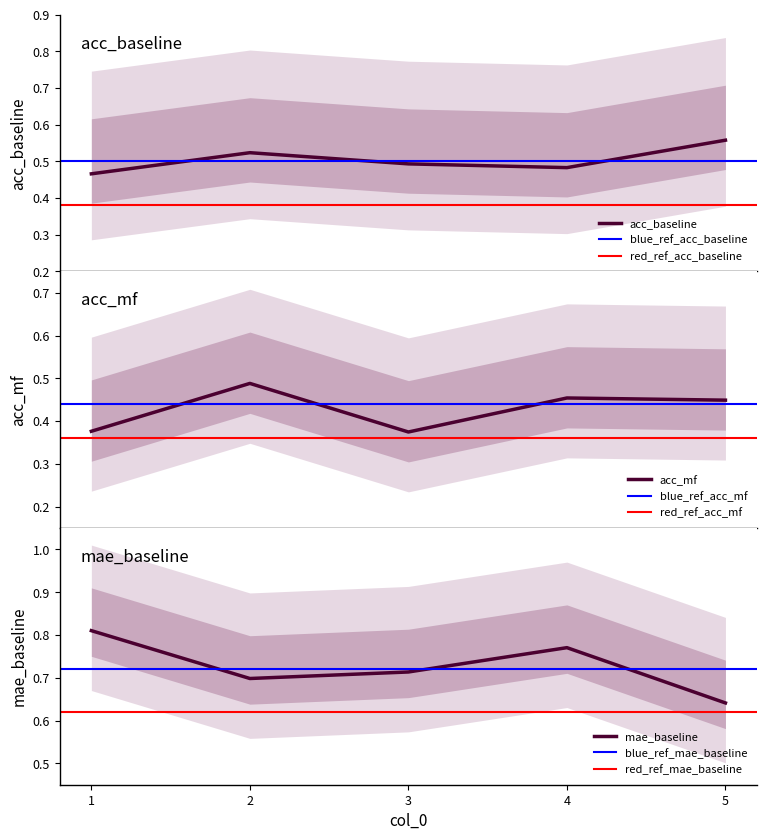

At which category does the chart reach its minimum across all series?

3